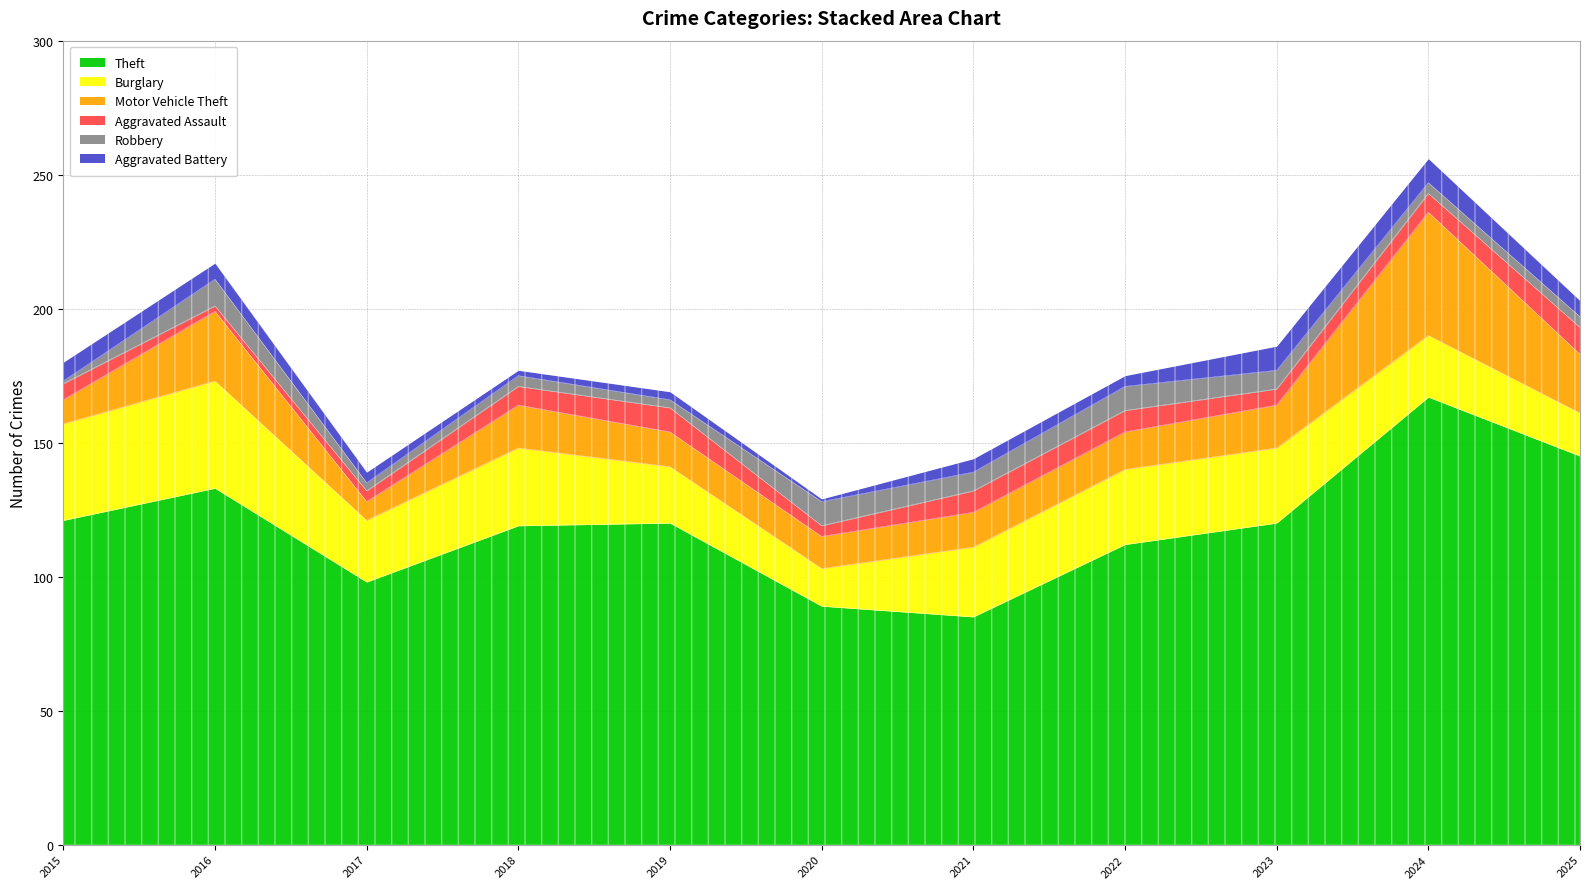

How many data points in Aggravated Battery are above 5?

5